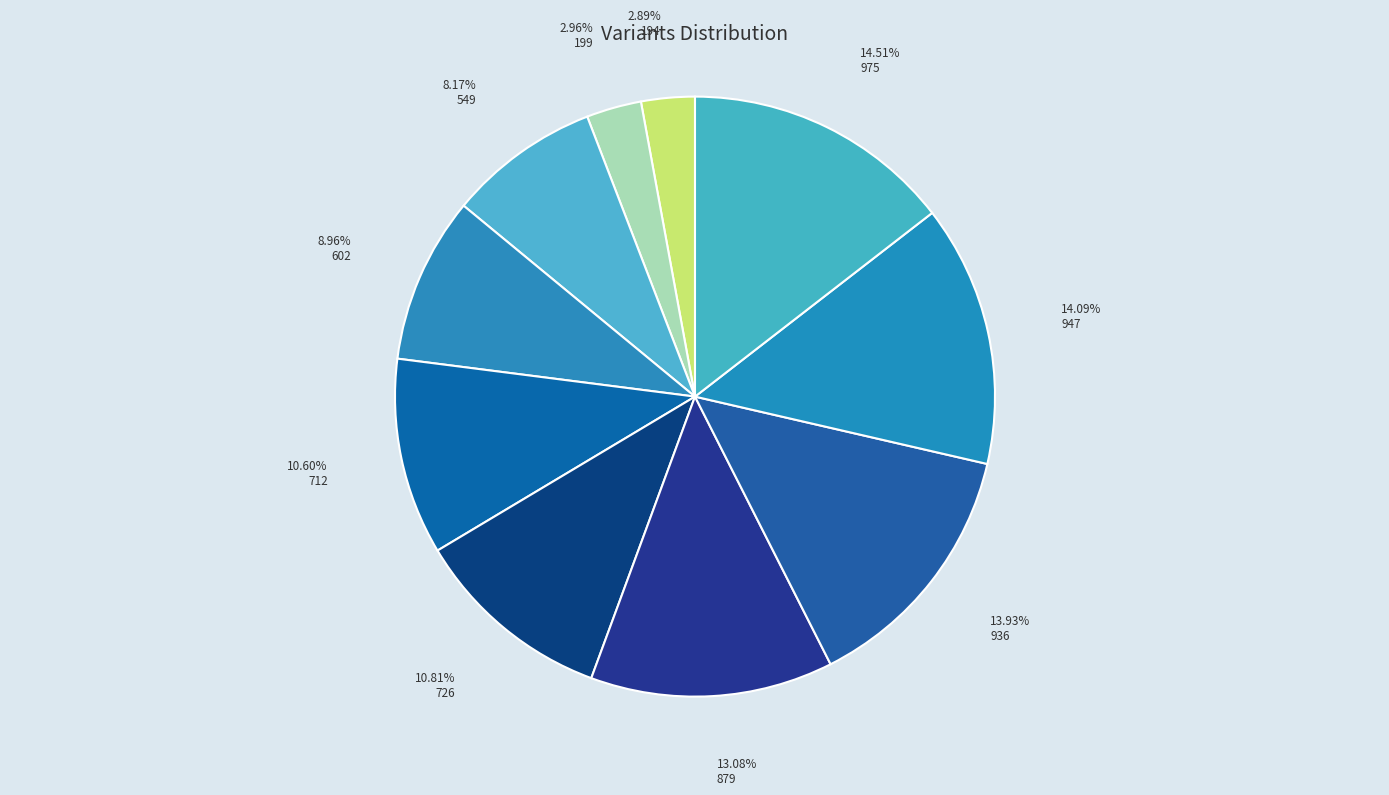

What is the largest slice in the pie chart?

975